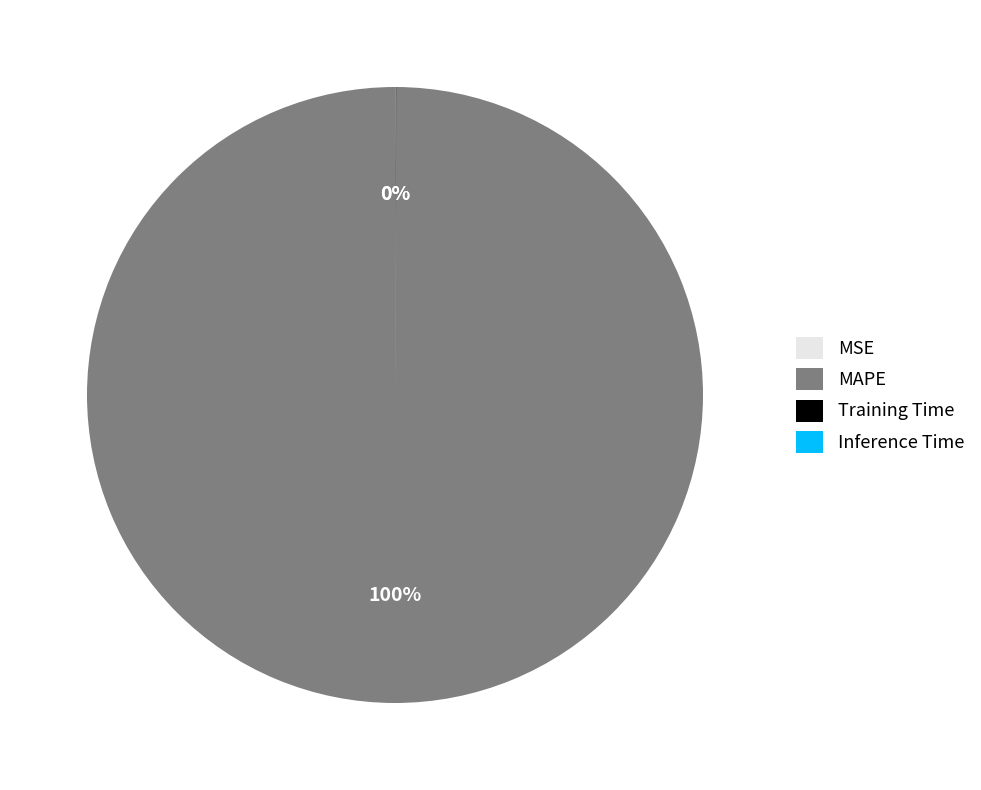

Does any single category account for the majority?

Yes